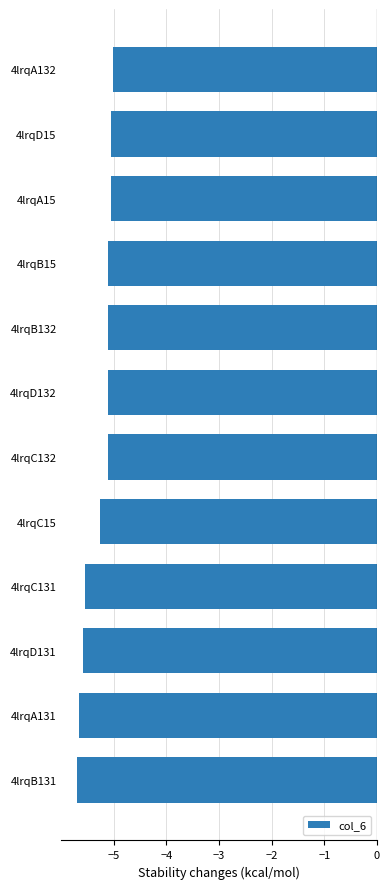

The value at 4lrqD132 is -5.1. True or false?

True